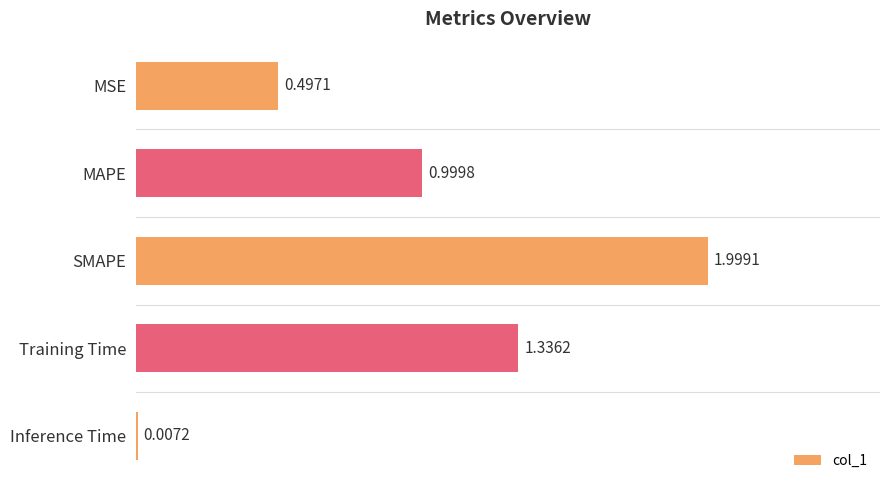

Where is the data nearest to the value 1?

MAPE